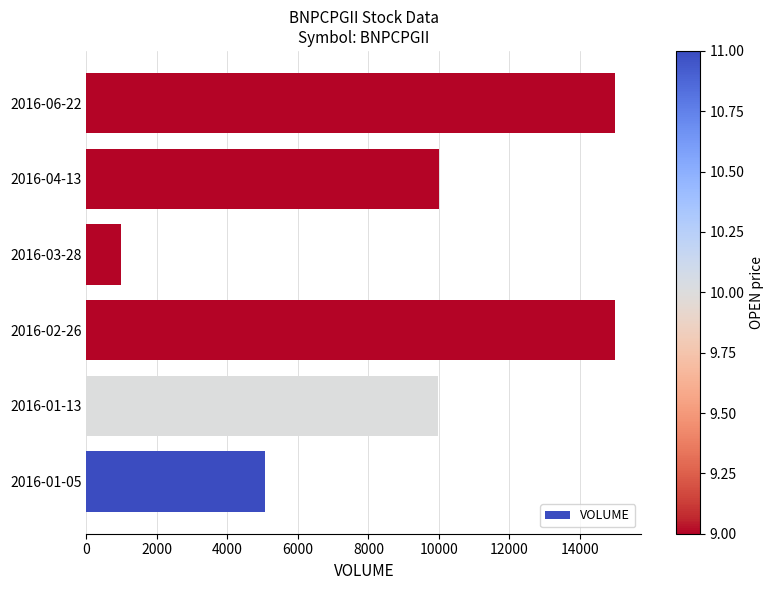

Which category has the lowest value across all series?

2016-03-28